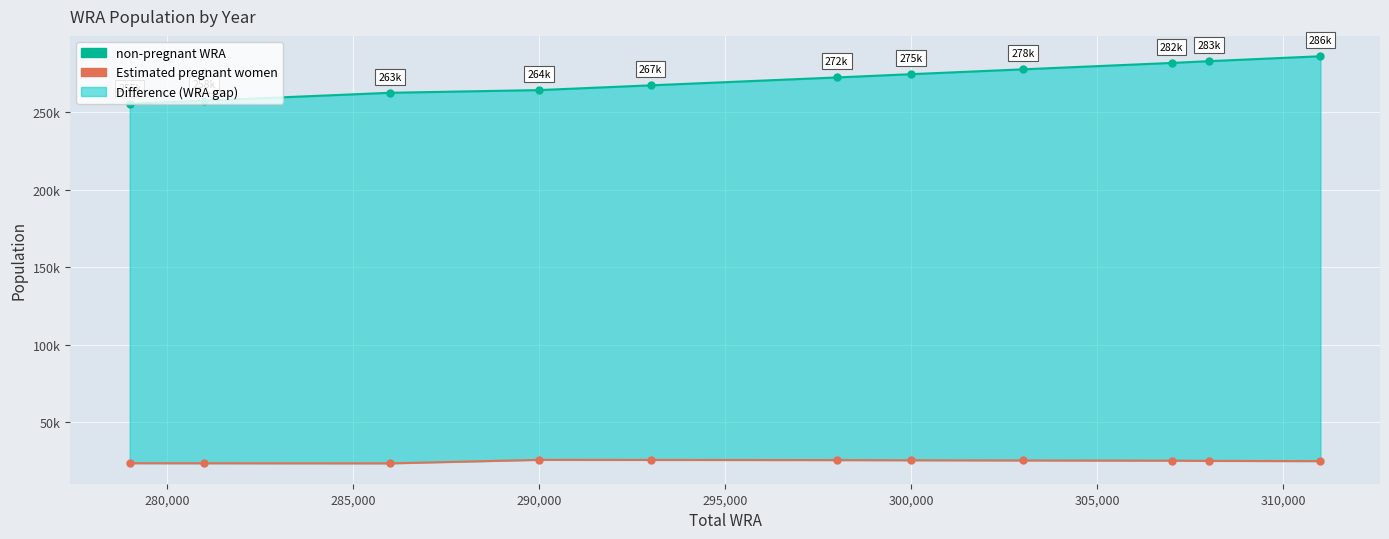

True or false: Estimated pregnant women has a value of 33488.5 at 280,000.

False